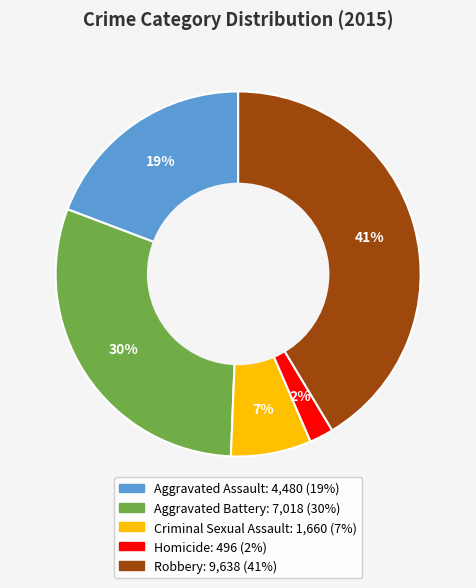

Rank the categories by value from highest to lowest.

Robbery, Aggravated Battery, Aggravated Assault, Criminal Sexual Assault, Homicide